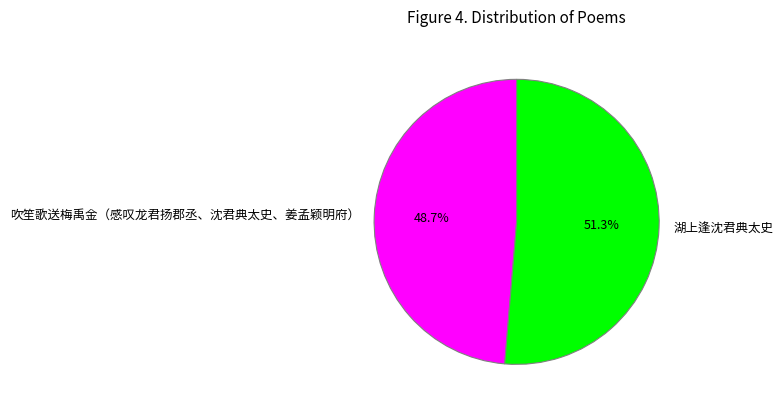

To the nearest percent, what is the average slice percentage?

50%